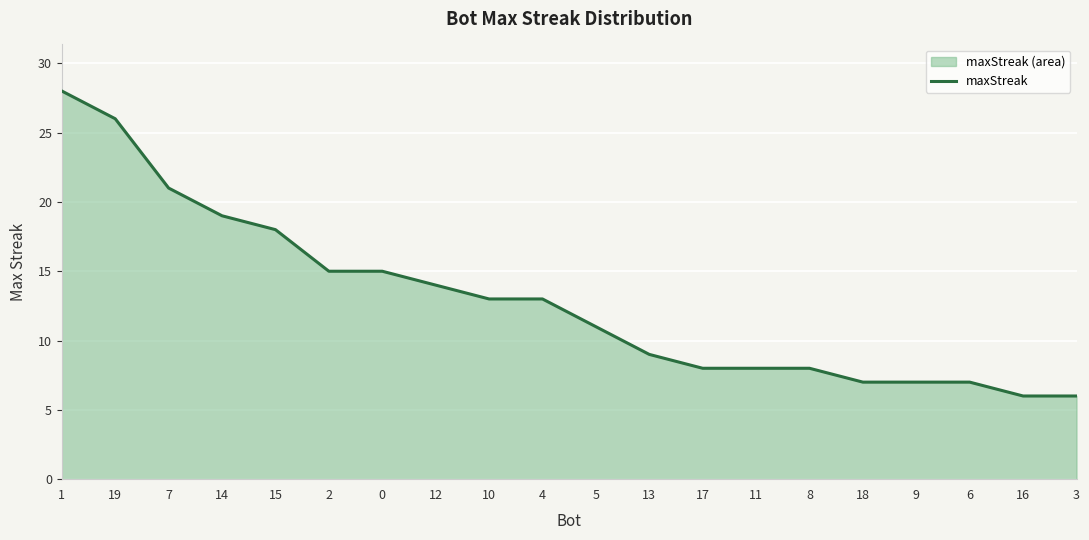

What is the difference between the values at 12 and 6?

7